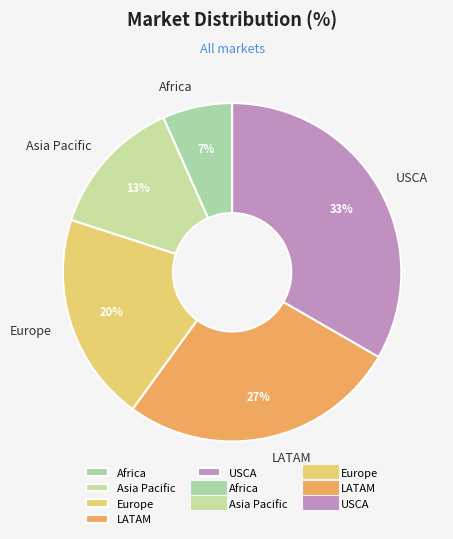

Count the number of slices in the pie.

5